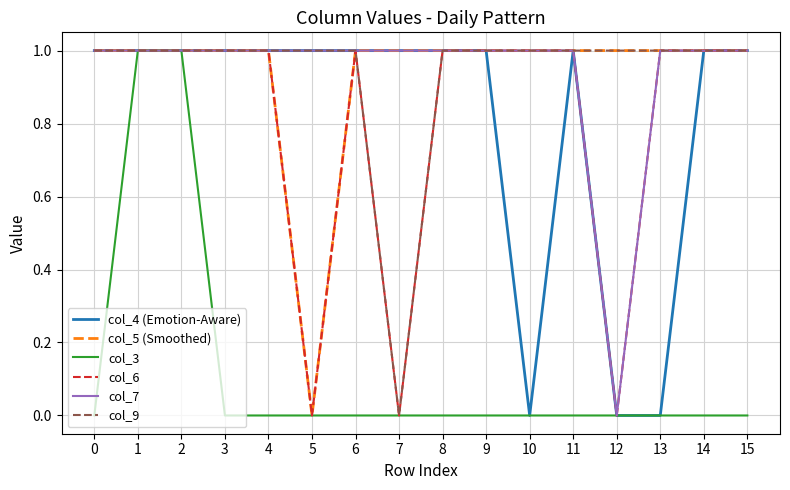

Which series changed the most between 0 and 2?

col_3